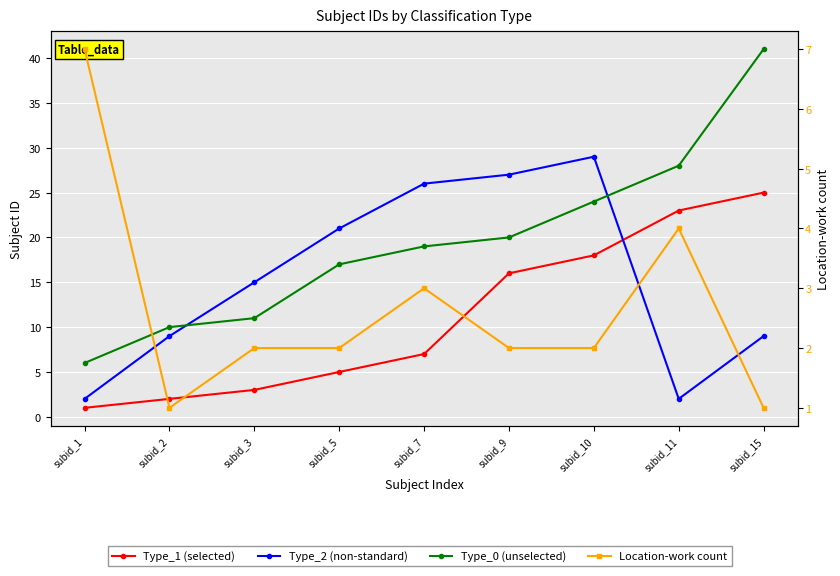

At which label does Type_0 (unselected) reach its minimum?

subid_1